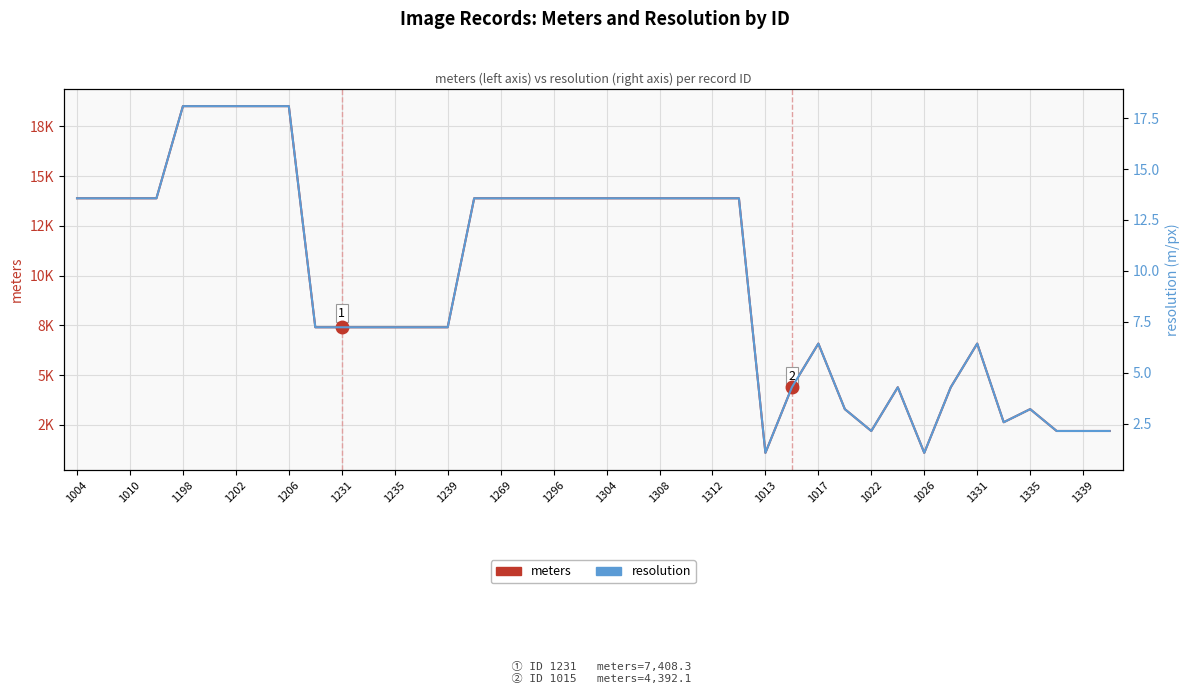

Which has a higher value, 1296 or 1335?

1296